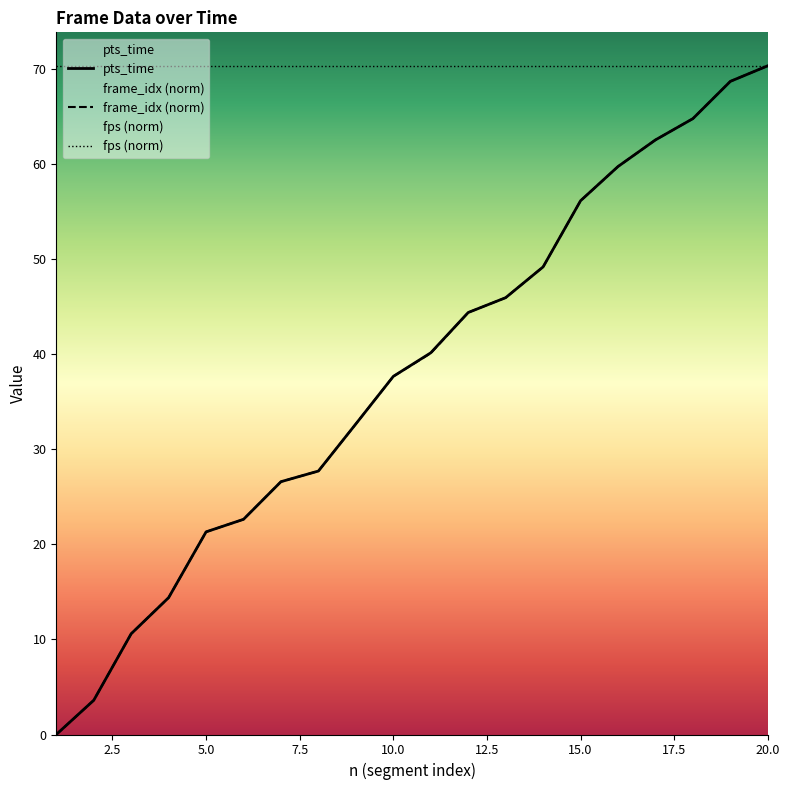

Which category has the highest value in the pts_time series?

20.0